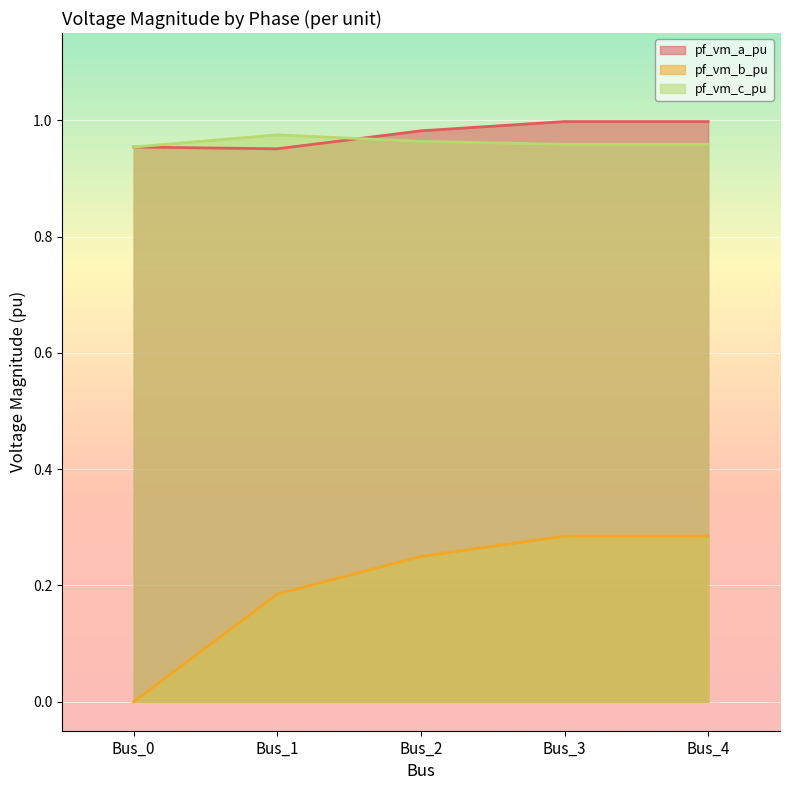

Reading left to right, what are all the values shown in this chart?

pf_vm_a_pu: 1.0	1.0	1.0	1.0	1.0
pf_vm_b_pu: 0.0	0.2	0.2	0.3	0.3
pf_vm_c_pu: 1.0	1.0	1.0	1.0	1.0